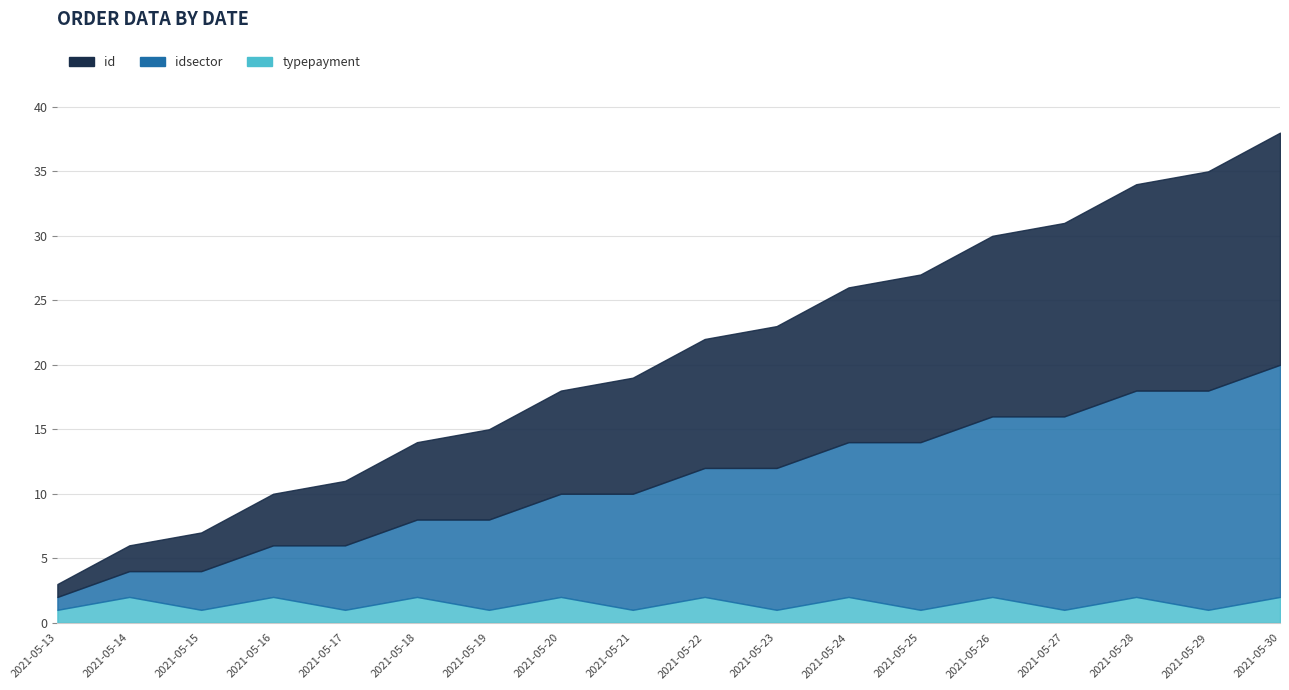

True or false: idsector and id intersect in this chart.

False